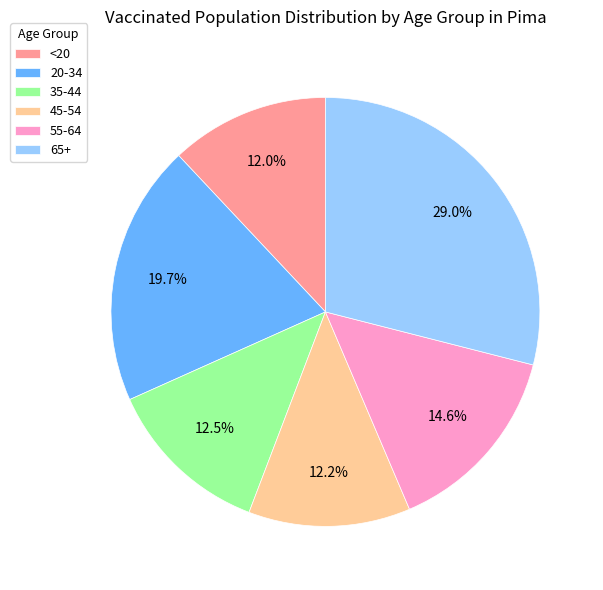

What is the ratio of the value at 20-34 to the value at 55-64?

1.3